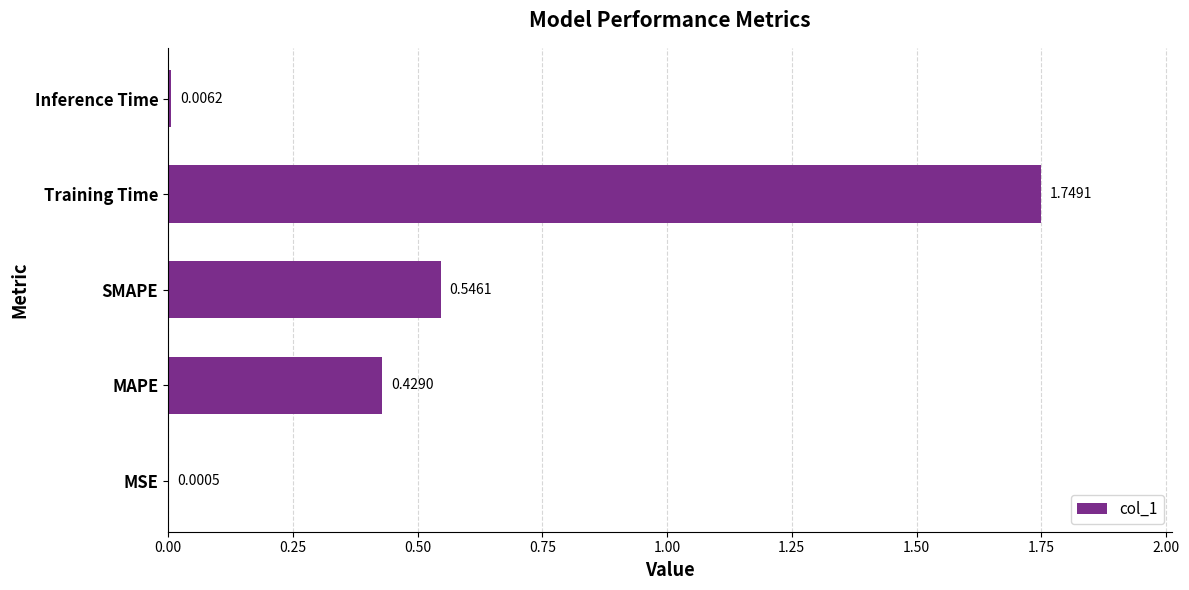

What is the change in value from MAPE to Training Time?

+1.3